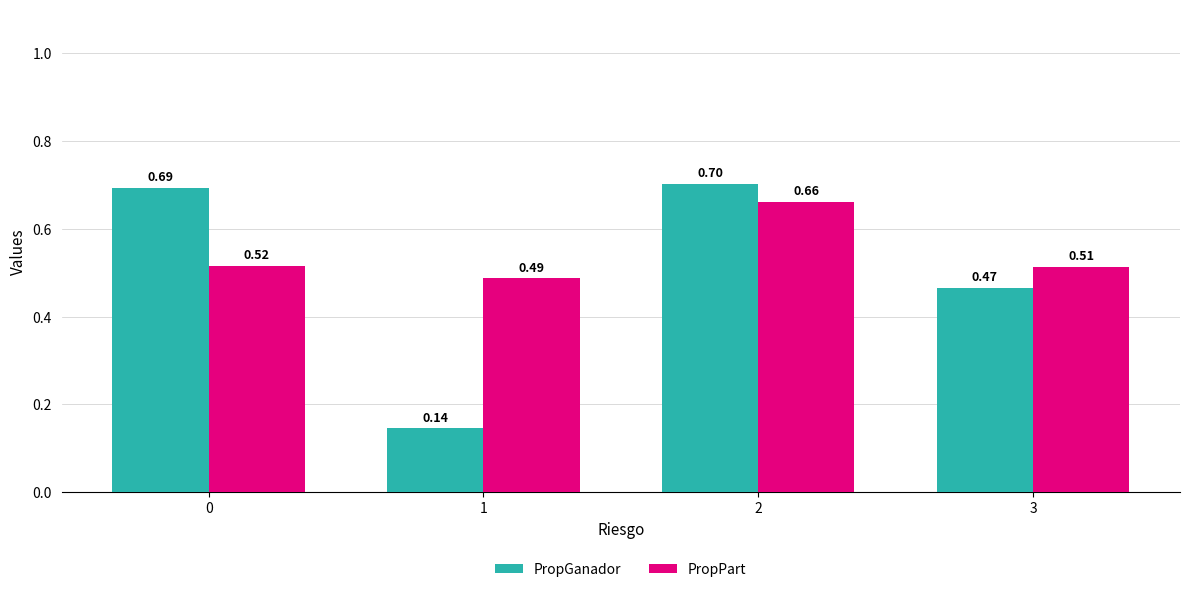

Is the value of PropPart at 3 greater than the value of PropGanador at 0?

No